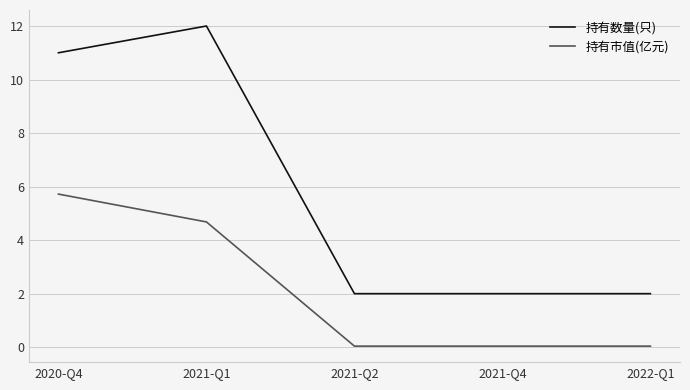

Which series has the widest spread of values?

持有数量(只)